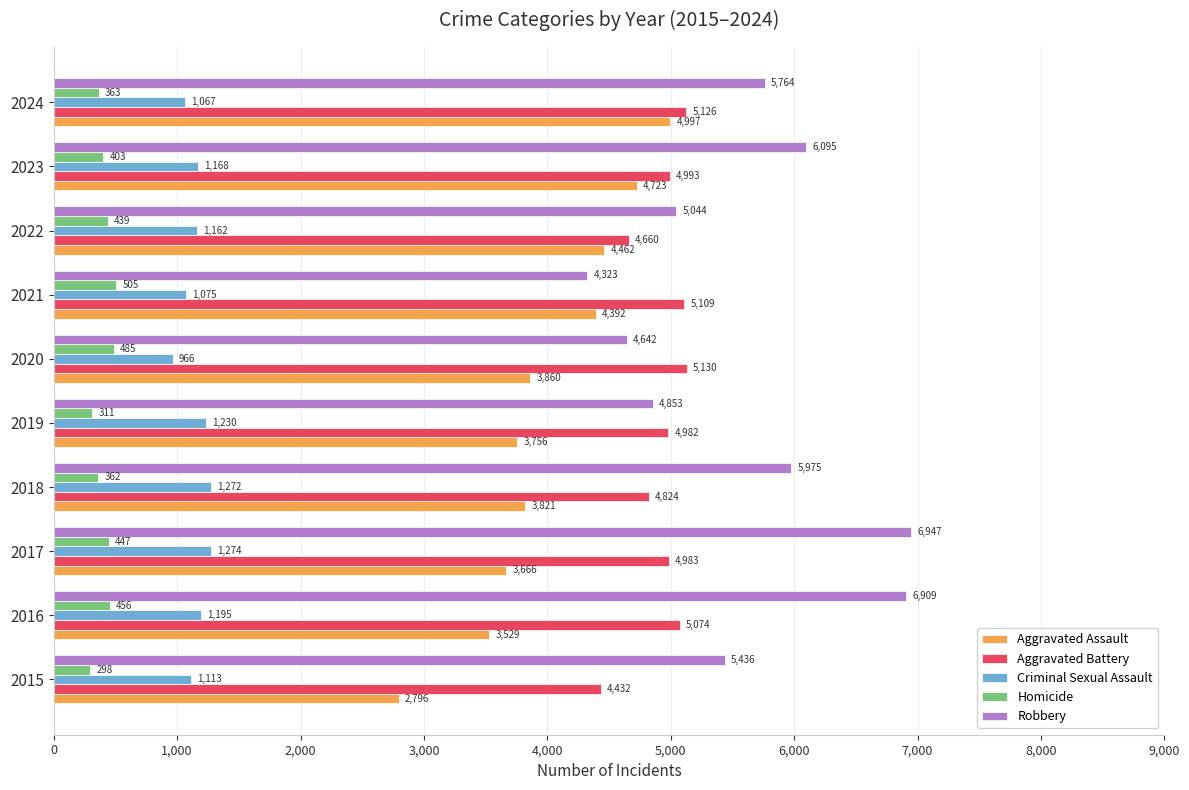

At which label does Criminal Sexual Assault reach its peak?

2017